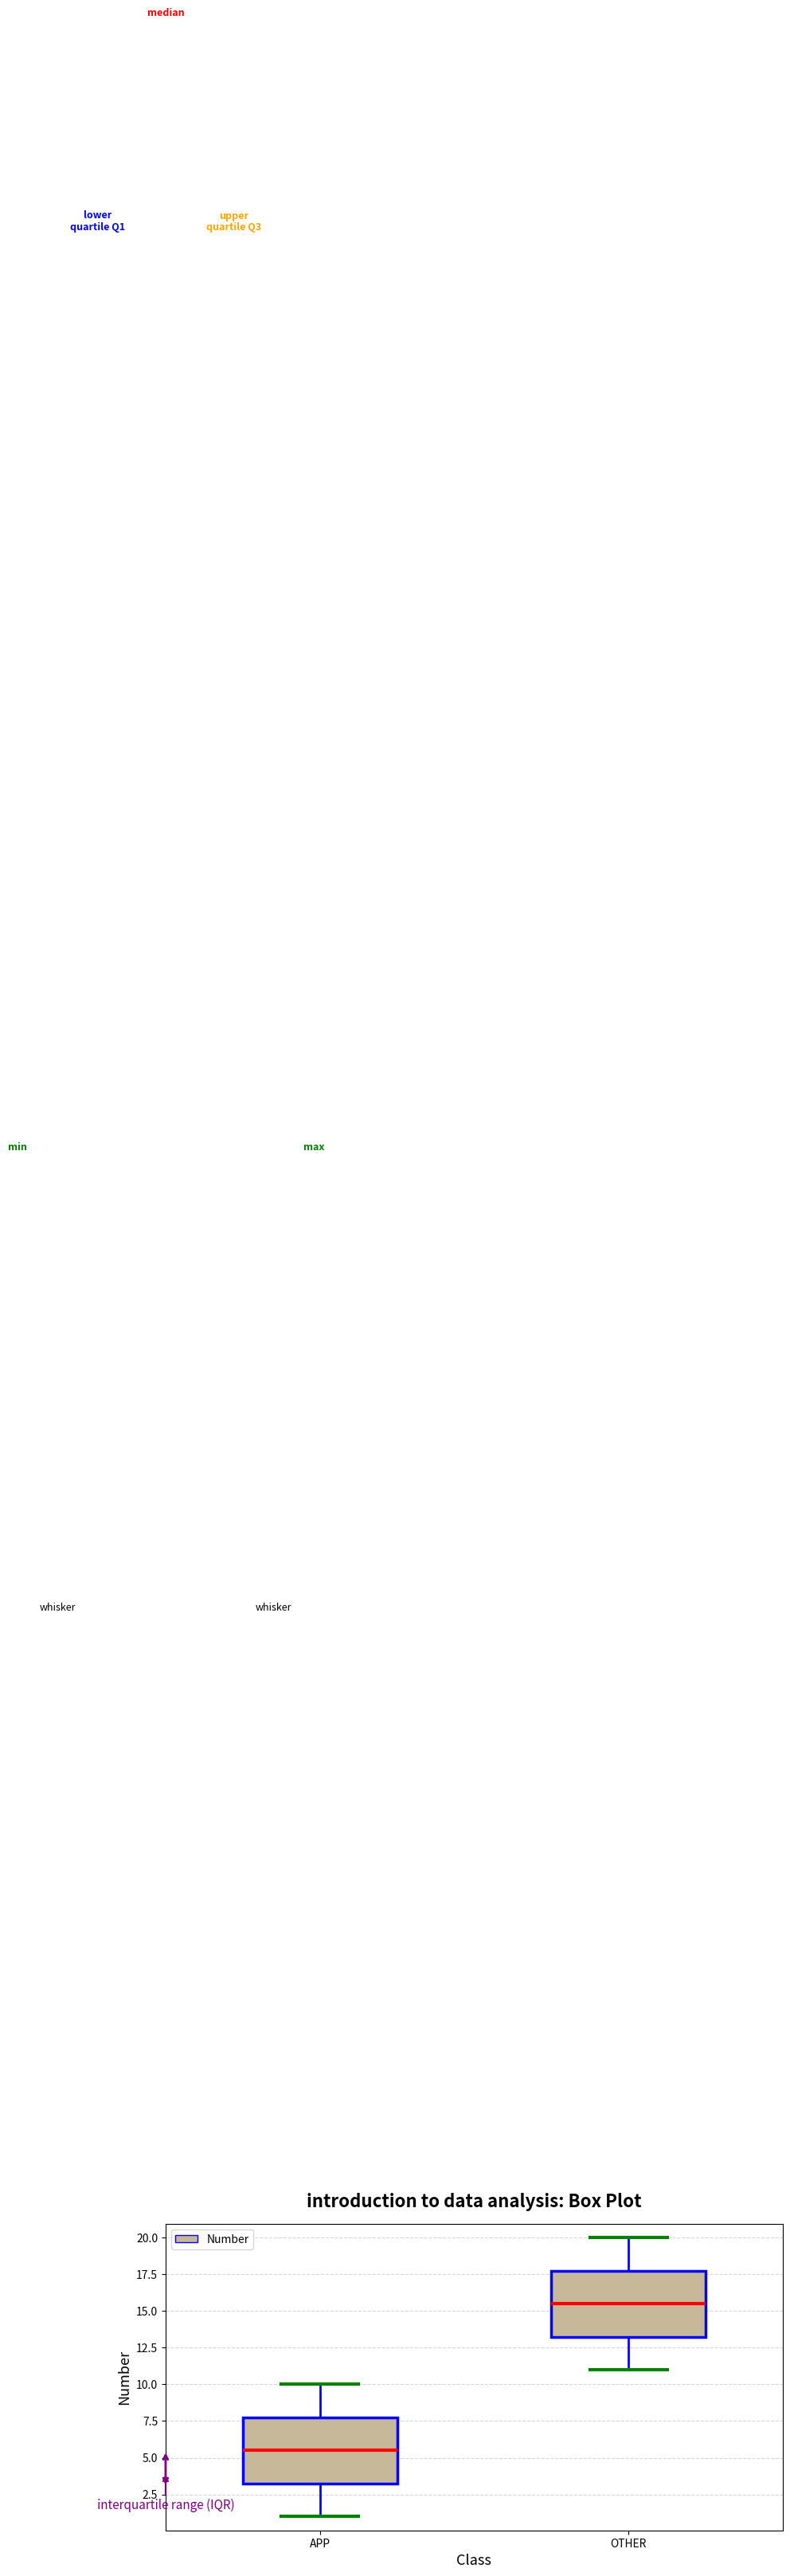

Which box's median line is the highest?

OTHER